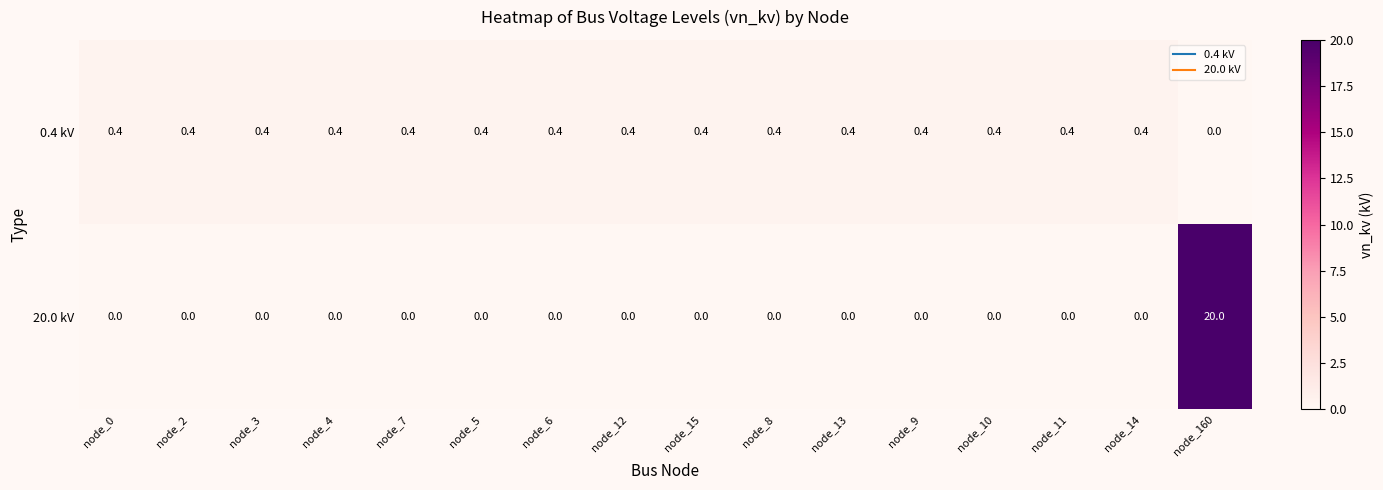

What is the maximum value for 20.0 kV?

20.0